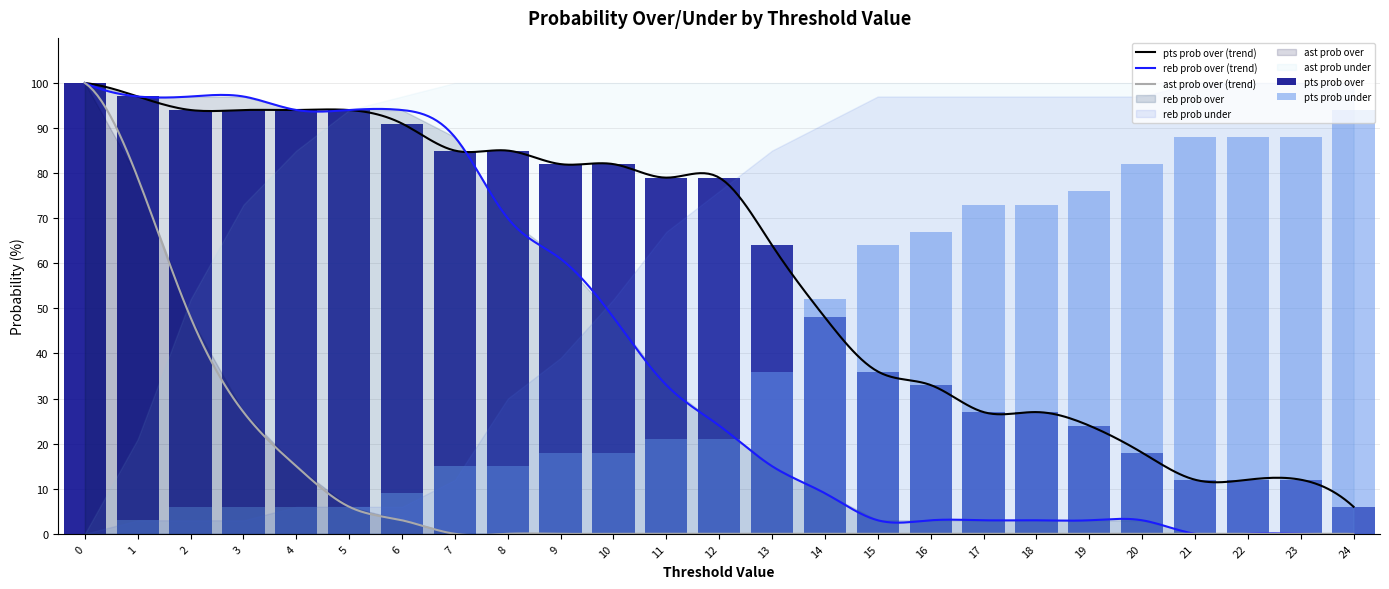

What is the maximum value shown in the chart?

100